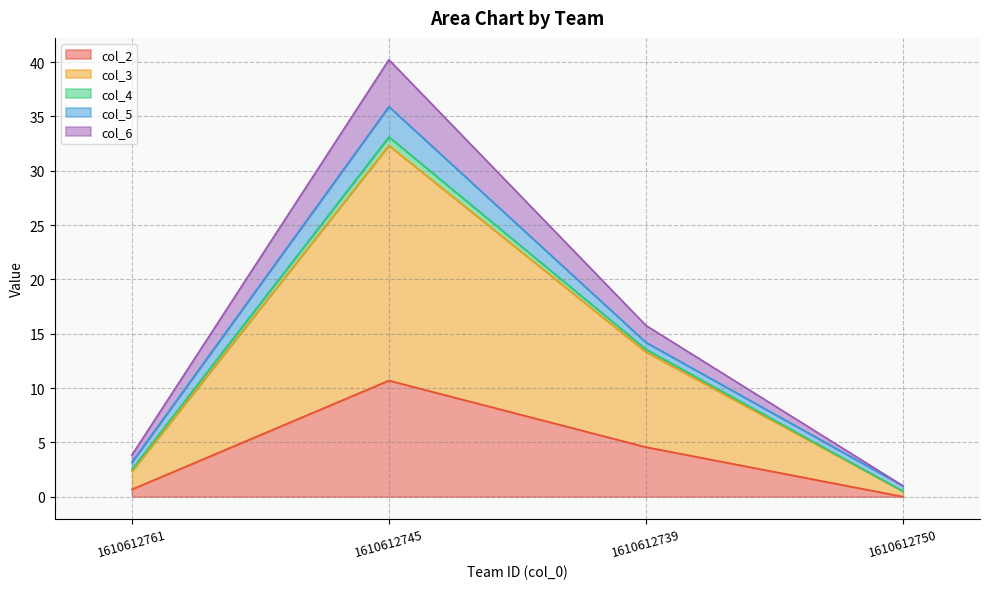

What position from the left is 1610612750?

4